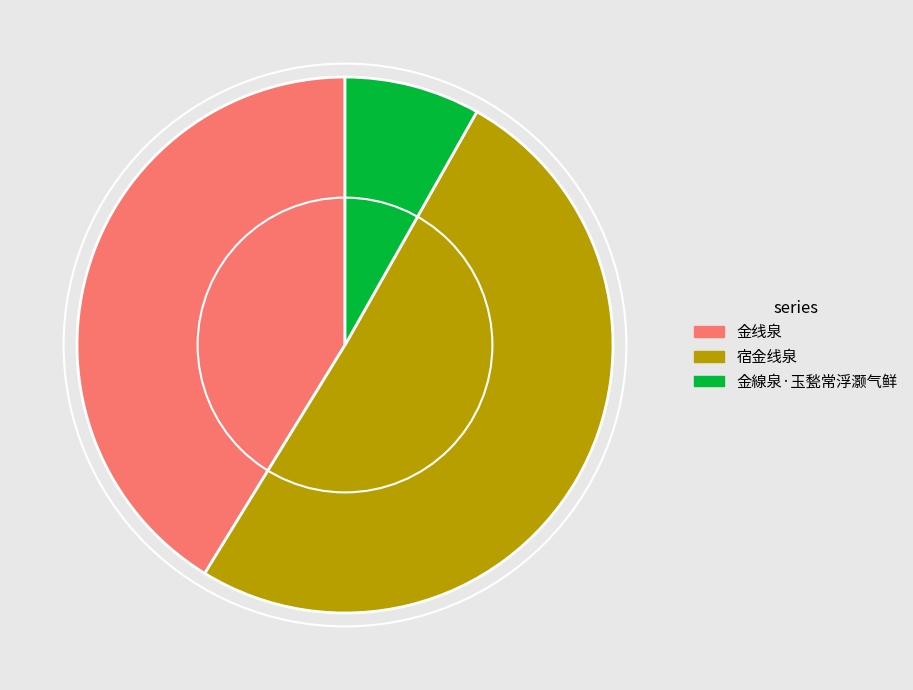

Between 金线泉 and 宿金线泉, which is larger?

宿金线泉